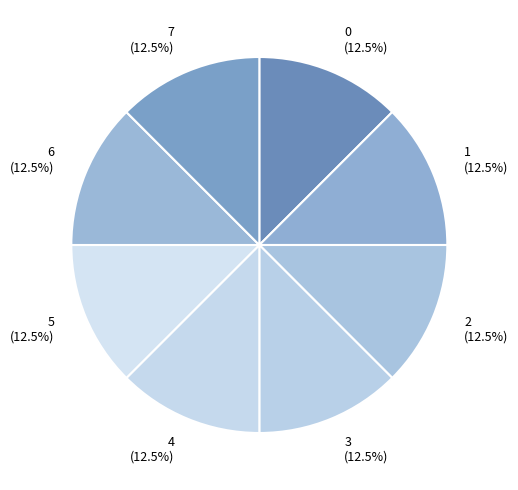

Count the number of slices in the pie.

8